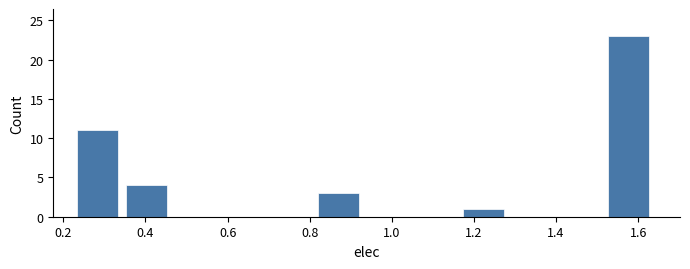

Reading left to right, transcribe this chart: for each bar, give the range it covers on the x-axis and its height. Neither the bar edges nor the heights are printed on the chart, so give them approximately, as read against the axes.

0.24 to 0.36: 11
0.36 to 0.46: 4
0.46 to 0.58: 0
0.58 to 0.70: 0
0.70 to 0.82: 0
0.82 to 0.94: 3
0.94 to 1.06: 0
1.06 to 1.18: 0
1.18 to 1.30: 1
1.30 to 1.40: 0
1.40 to 1.52: 0
1.52 to 1.64: 23